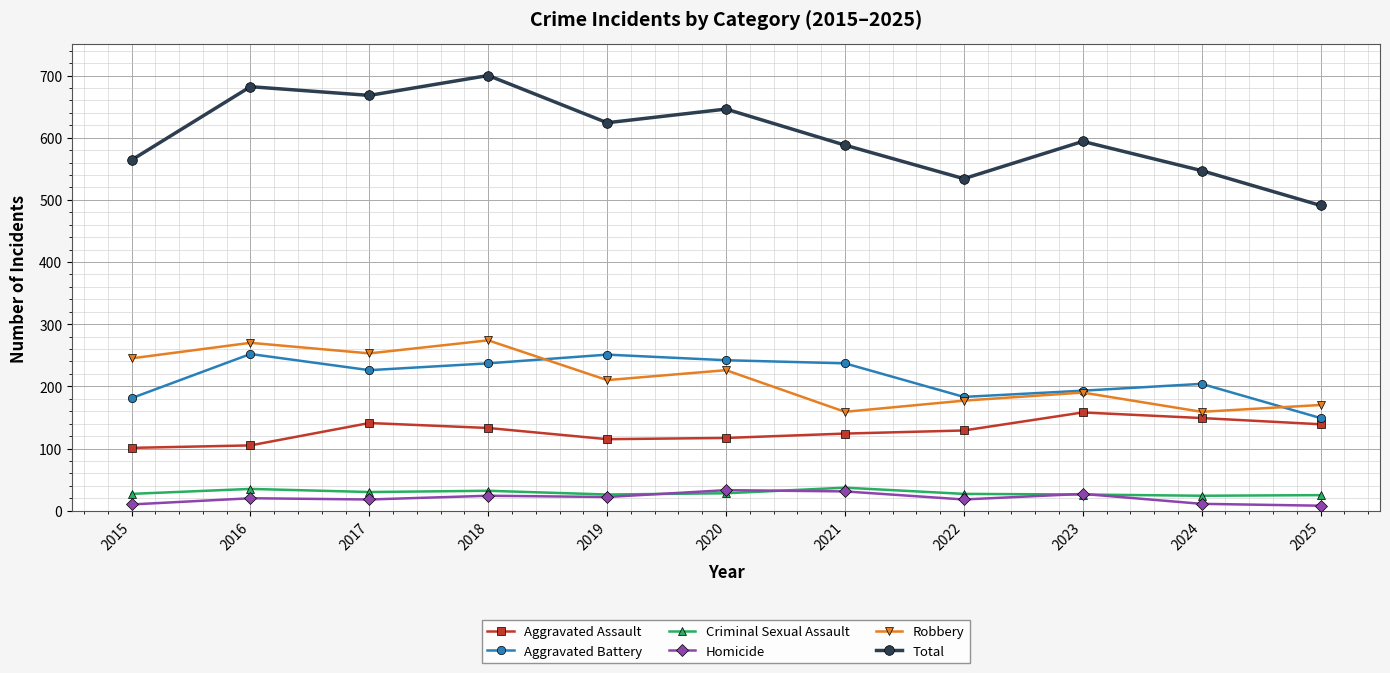

Where is the first local maximum for Aggravated Battery?

2016